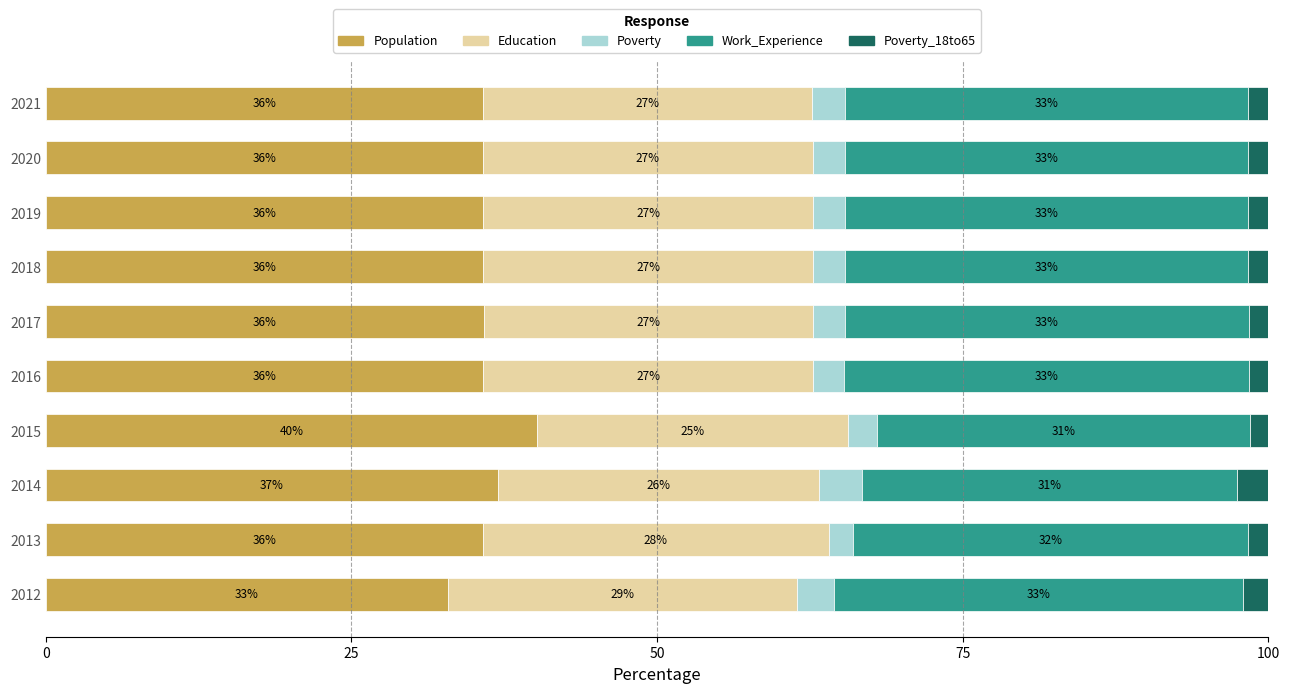

What is the total value across all series at 2012?

100.0